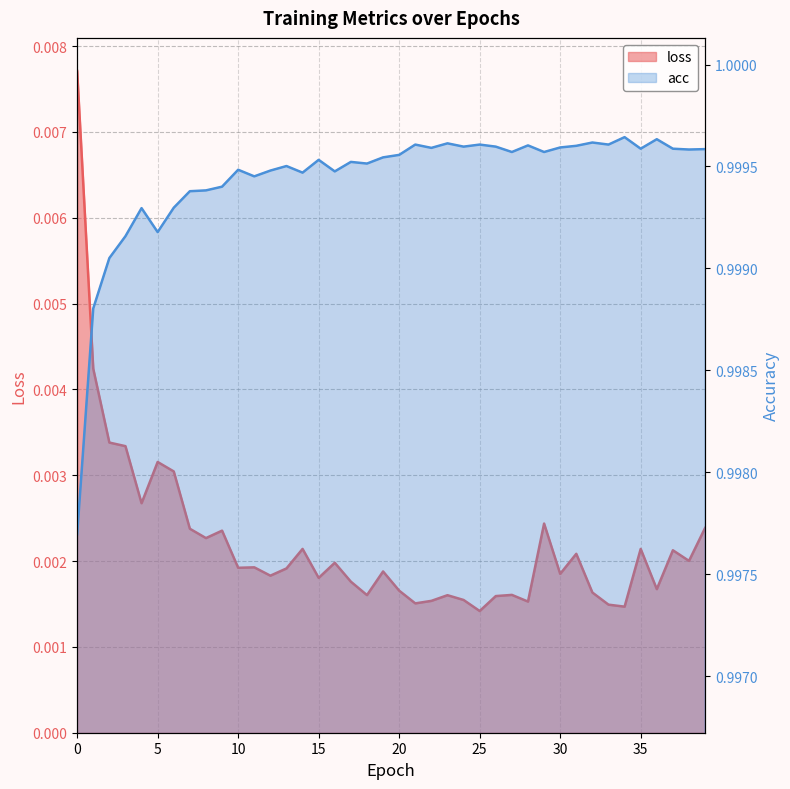

How many series are shown in this chart?

2